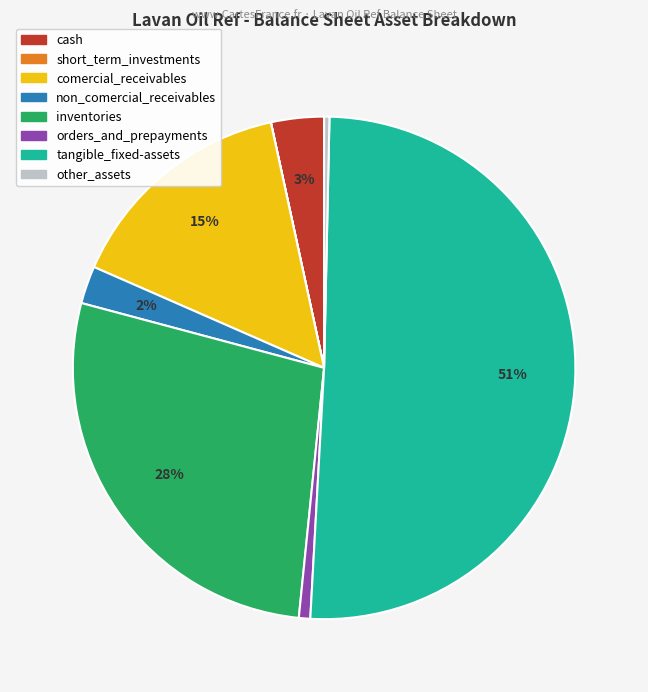

The cash slice represents 3% of the pie. True or false?

True